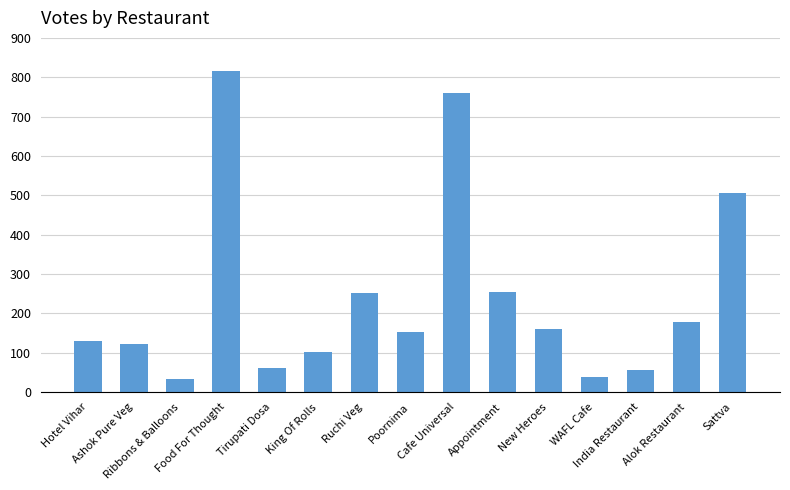

Are the bars grouped side by side (vs. stacked)?

No